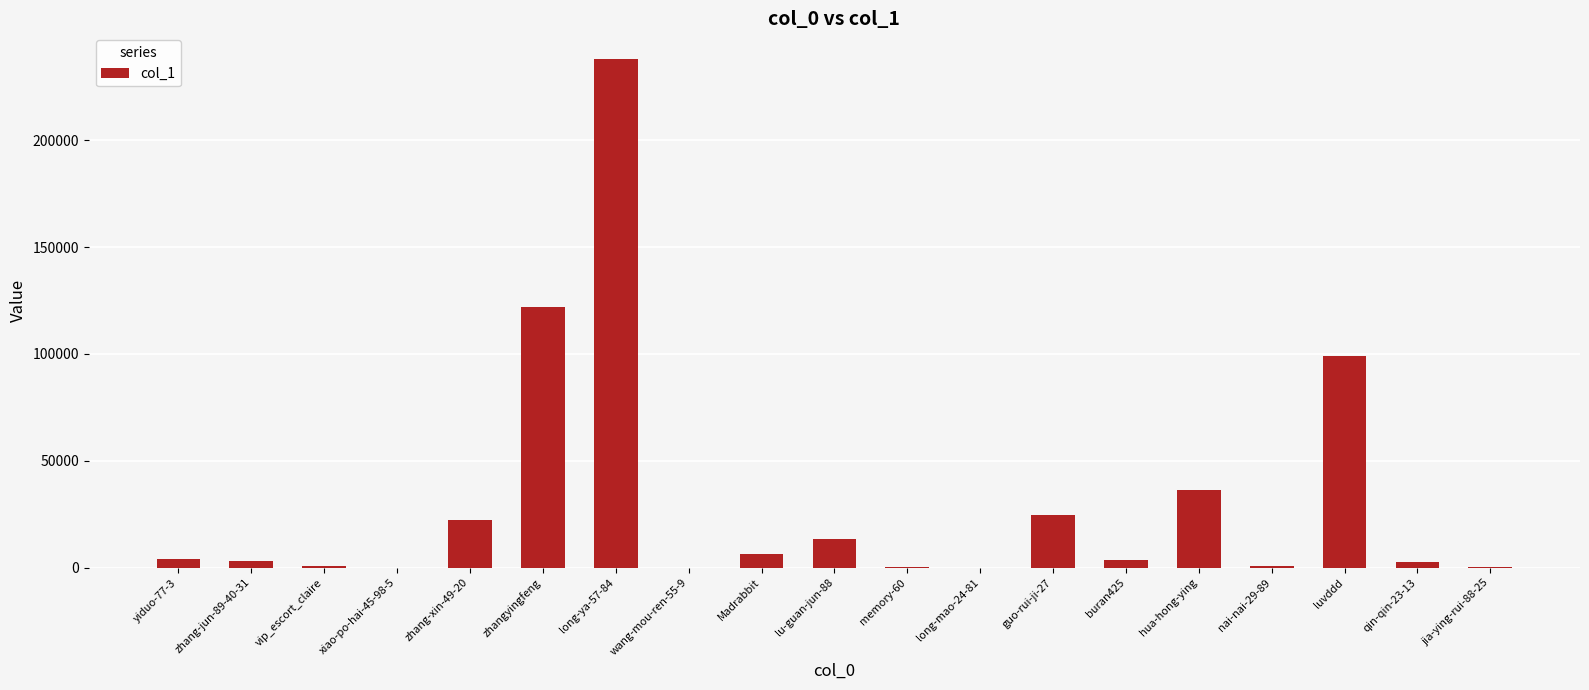

True or false: the data shows 153499 at luvddd.

False